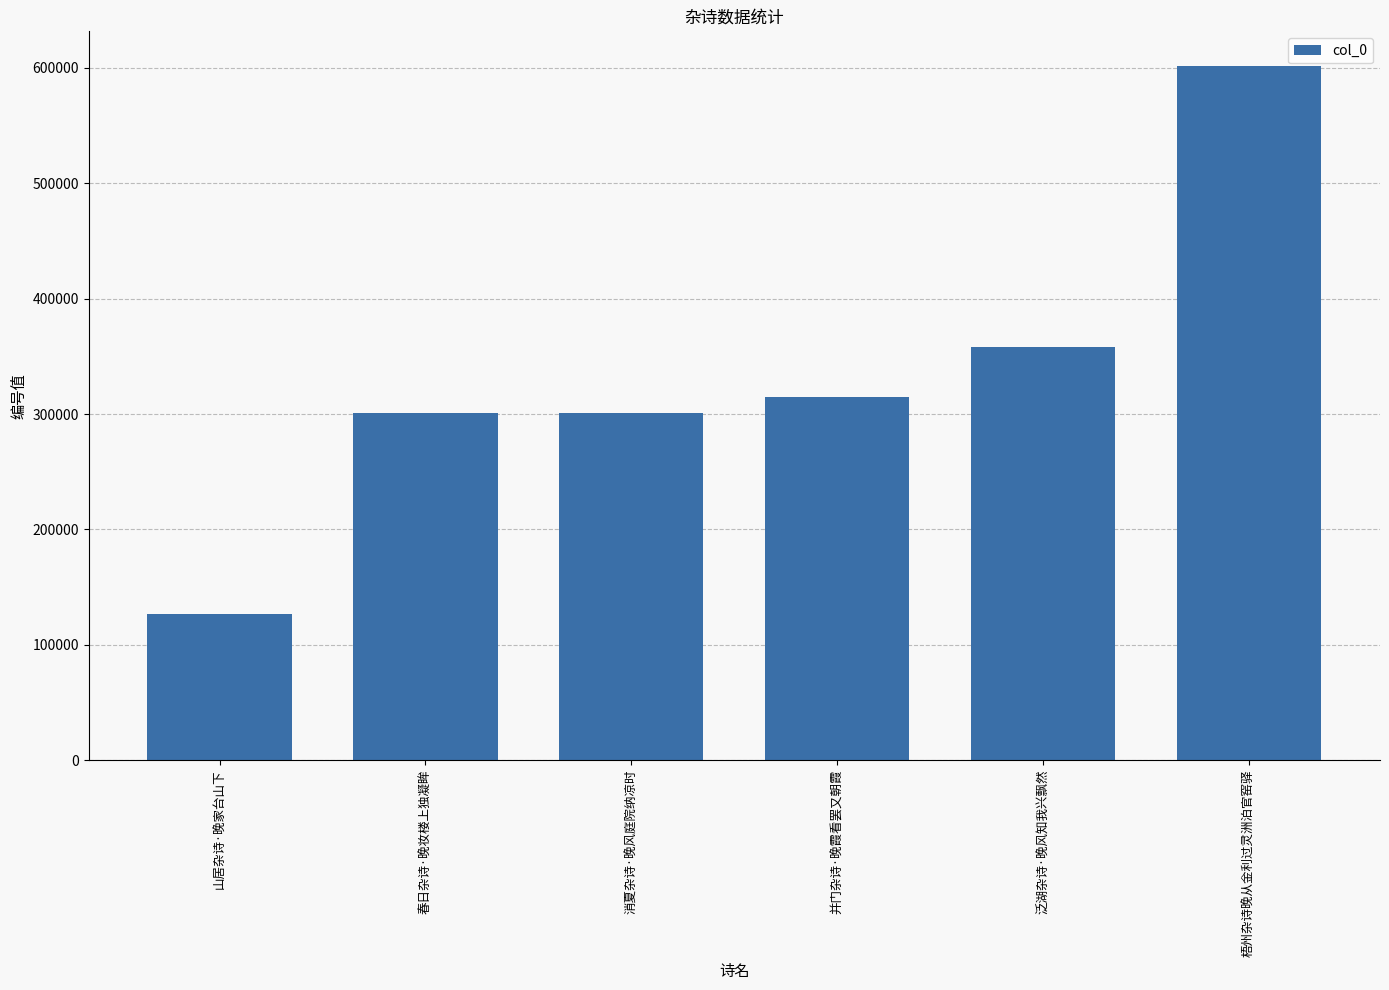

The value at 春日杂诗·晚妆楼上独凝眸 is 182939. True or false?

False